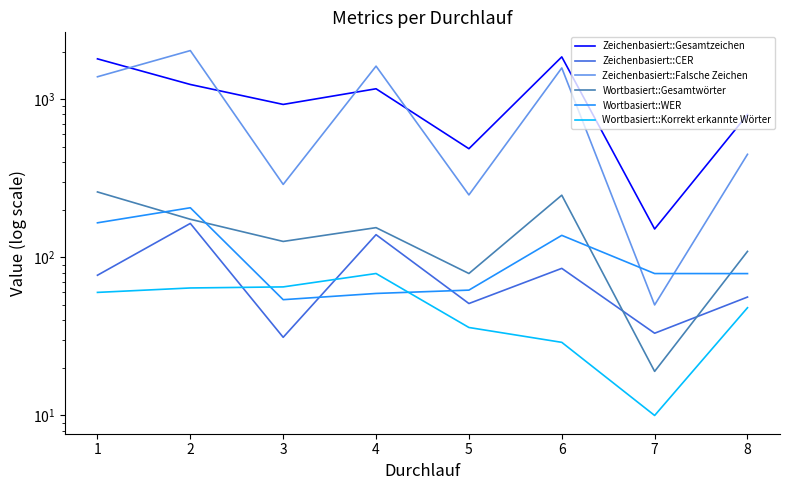

Reading left to right, what are all the values shown in this chart?

Zeichenbasiert::Gesamtzeichen: 1=1798.0	2=1238.0	3=926.0	4=1163.0	5=486.0	6=1850.0	7=151.0	8=799.0
Zeichenbasiert::CER: 1=77.0	2=163.8	3=31.2	4=139.0	5=51.0	6=85.1	7=33.1	8=56.1
Zeichenbasiert::Falsche Zeichen: 1=1385.0	2=2028.0	3=289.0	4=1617.0	5=248.0	6=1575.0	7=50.0	8=448.0
Wortbasiert::Gesamtwörter: 1=259.0	2=174.0	3=126.0	4=154.0	5=79.0	6=247.0	7=19.0	8=109.0
Wortbasiert::WER: 1=165.3	2=205.7	3=54.0	4=59.1	5=62.0	6=137.7	7=78.9	8=78.9
Wortbasiert::Korrekt erkannte Wörter: 1=60.0	2=64.0	3=65.0	4=79.0	5=36.0	6=29.0	7=10.0	8=48.0